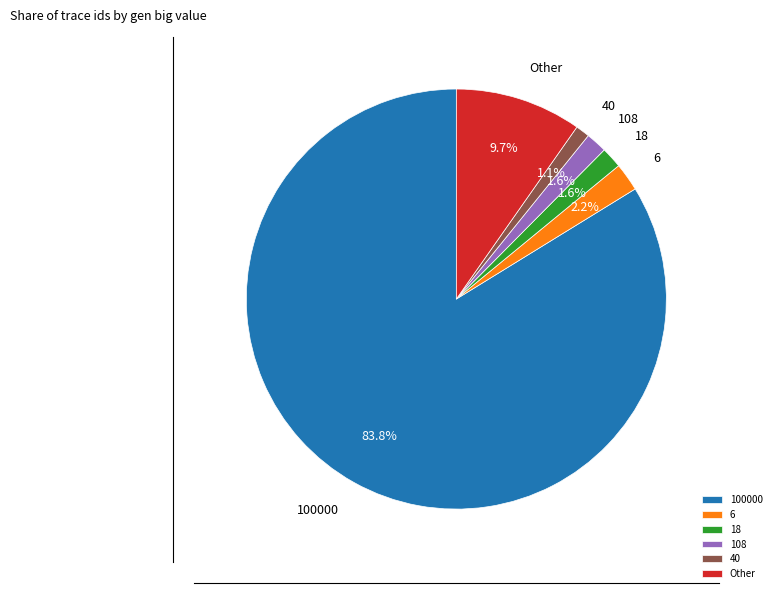

True or false: 6 accounts for 13% of the total.

False